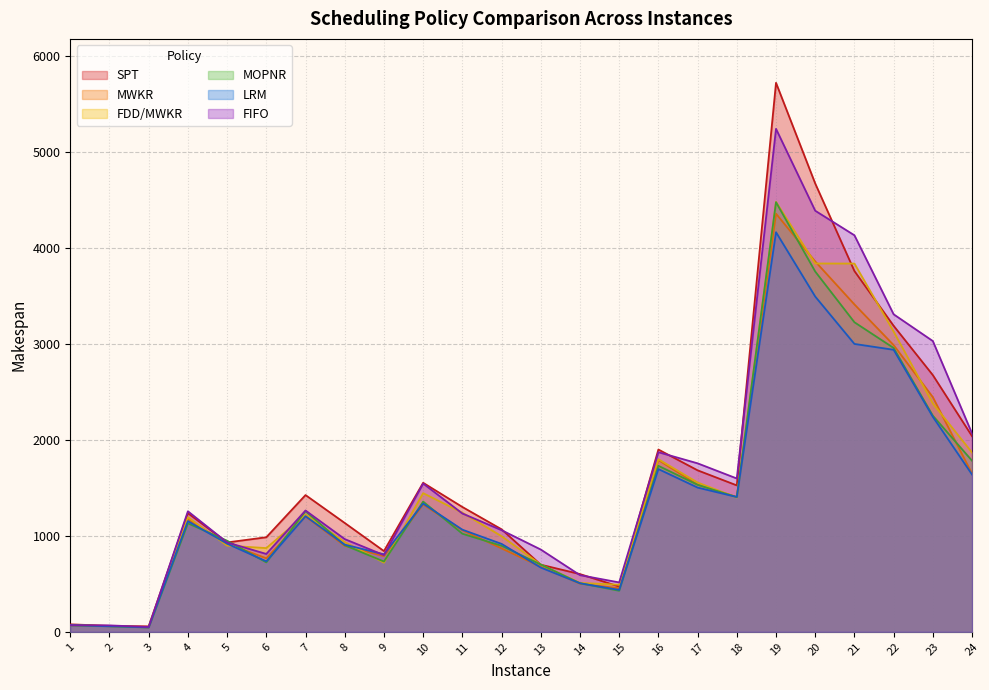

At which category does MOPNR reach its first local peak?

4